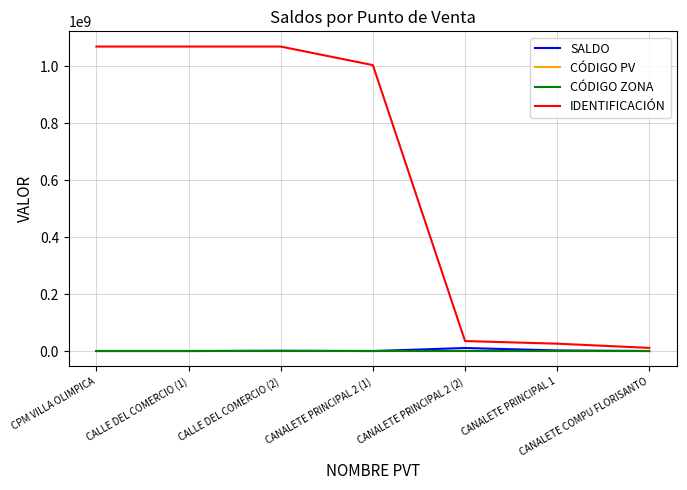

At how many categories does at least one series exceed 523393545?

4